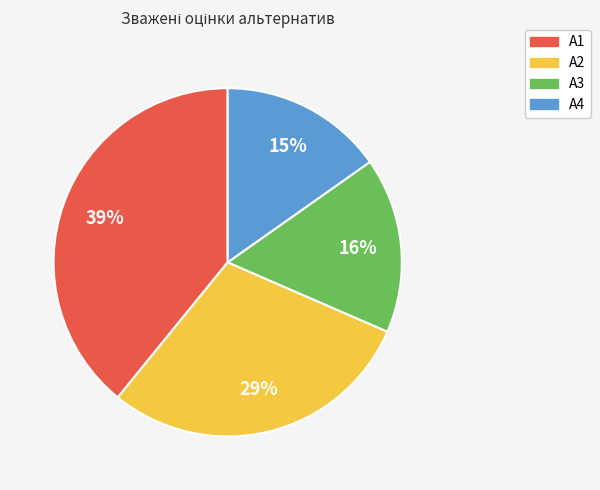

To the nearest percent, what is the difference between the largest and smallest slice percentages?

24%